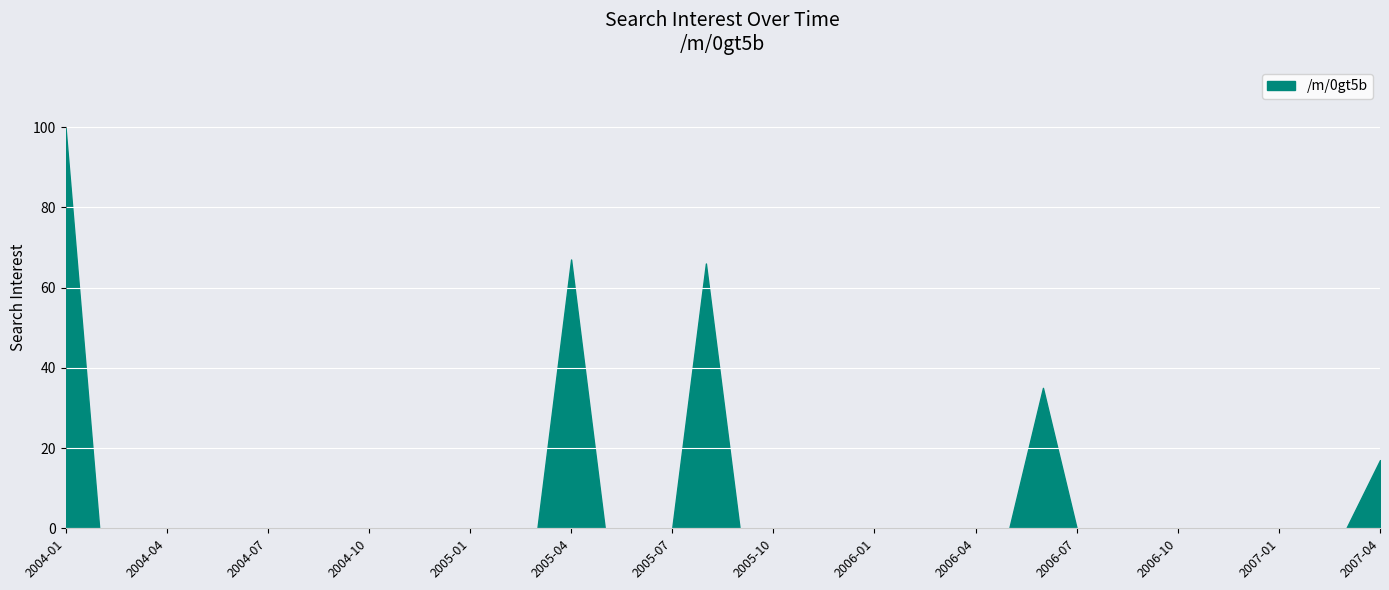

What is the maximum value shown in the chart?

100